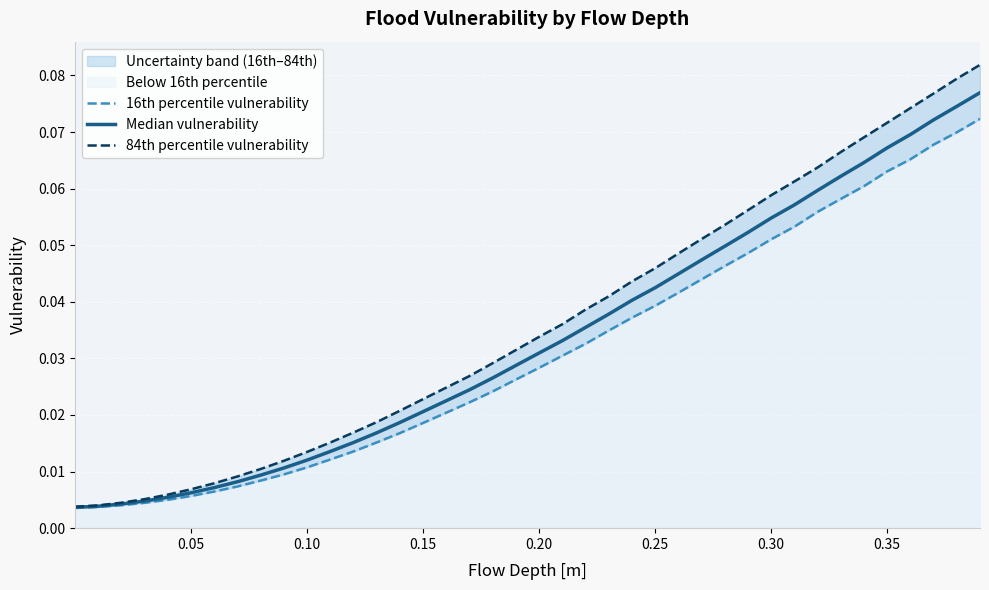

True or false: Median vulnerability and 16th percentile vulnerability cross at least once.

False